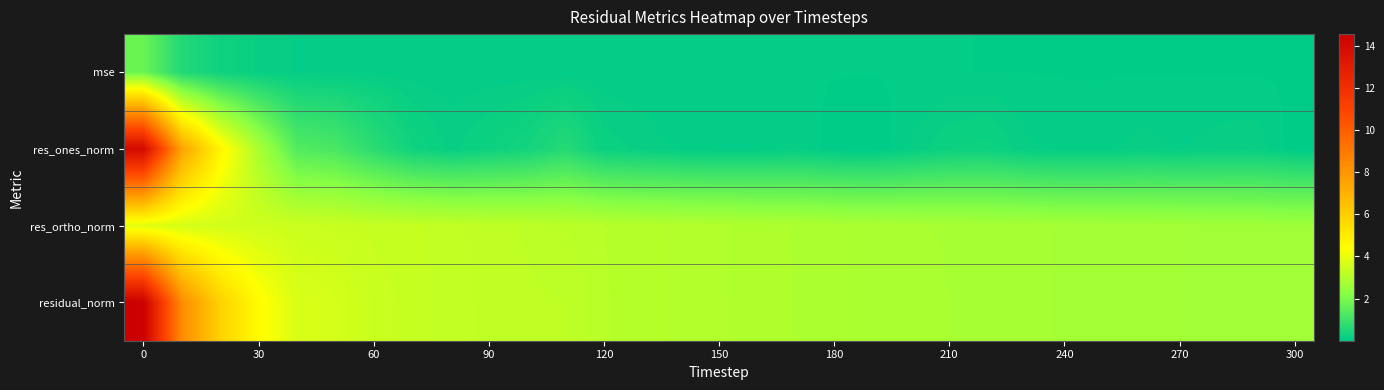

List the series in order of their peak value, highest first.

residual_norm, res_ones_norm, res_ortho_norm, mse